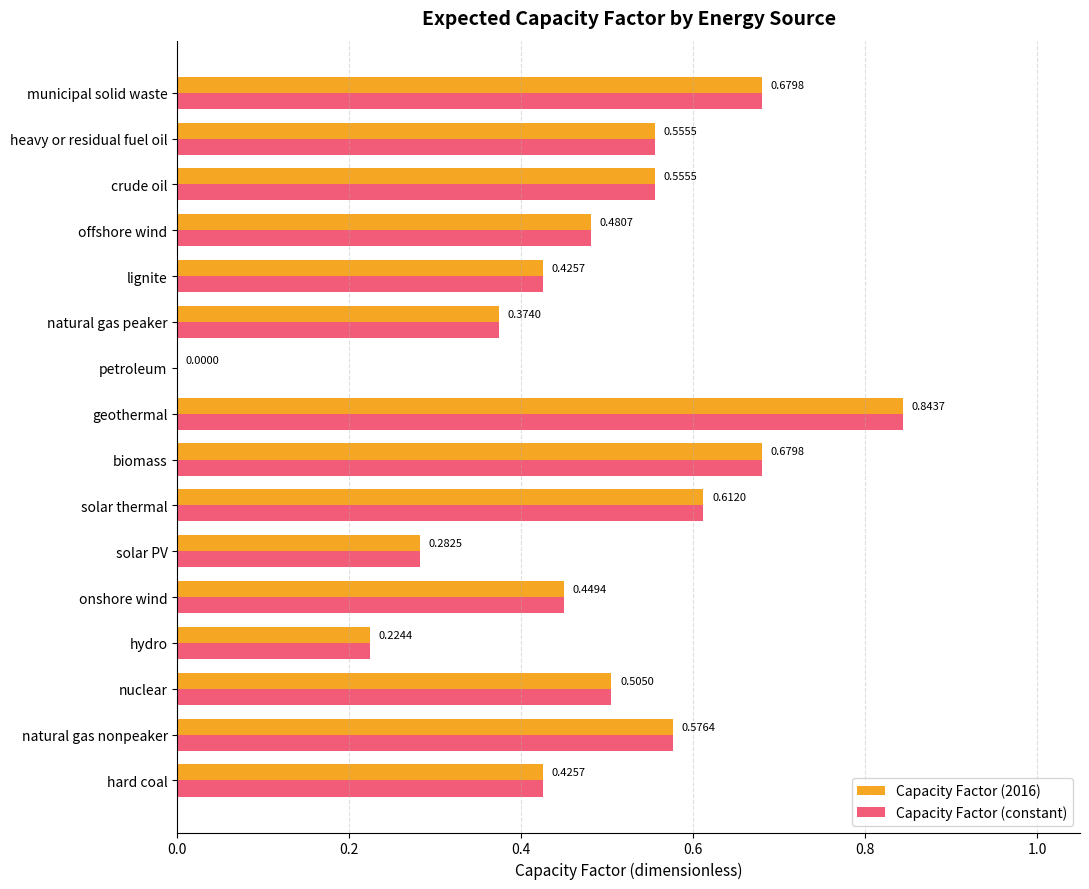

What is the total value across all series at onshore wind?

0.9